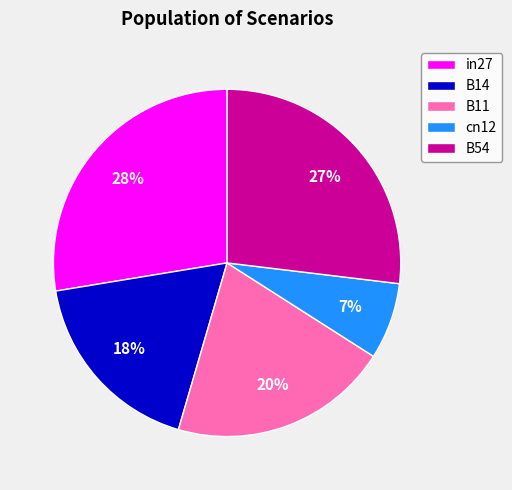

How many slices are in this pie chart?

5